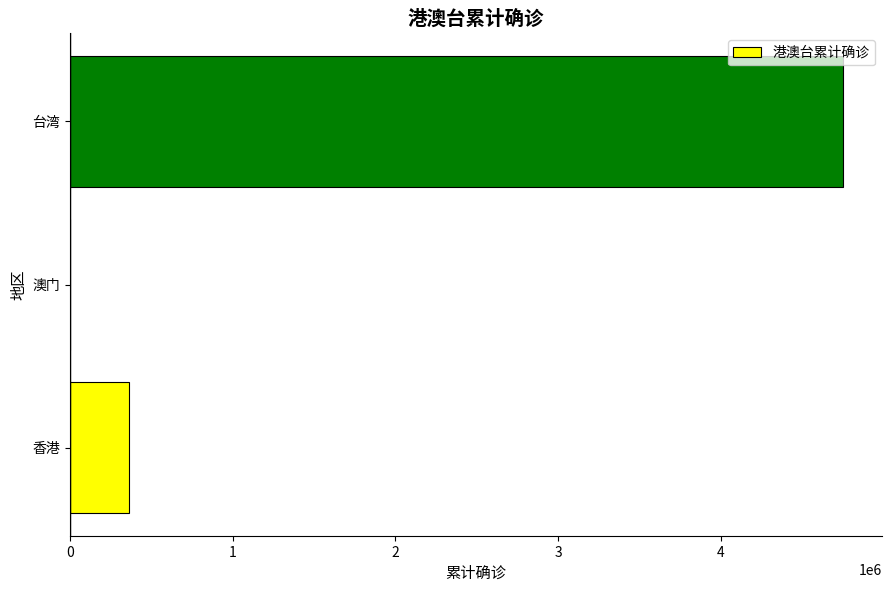

Count the number of data series in this chart.

1